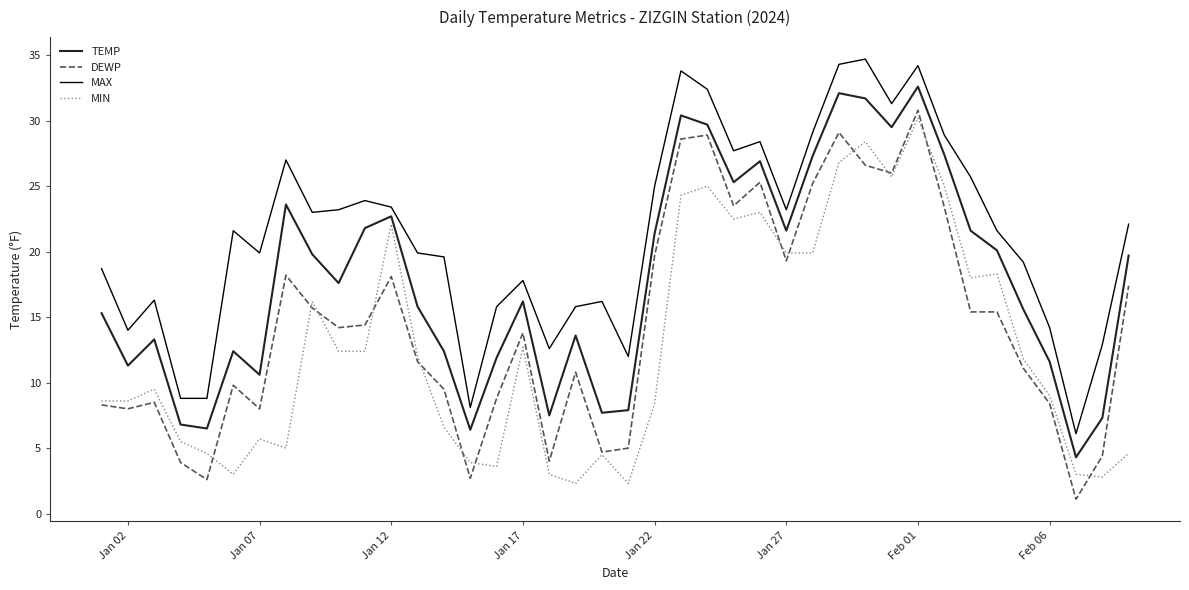

What are all the series names shown in the legend?

TEMP, DEWP, MAX, MIN